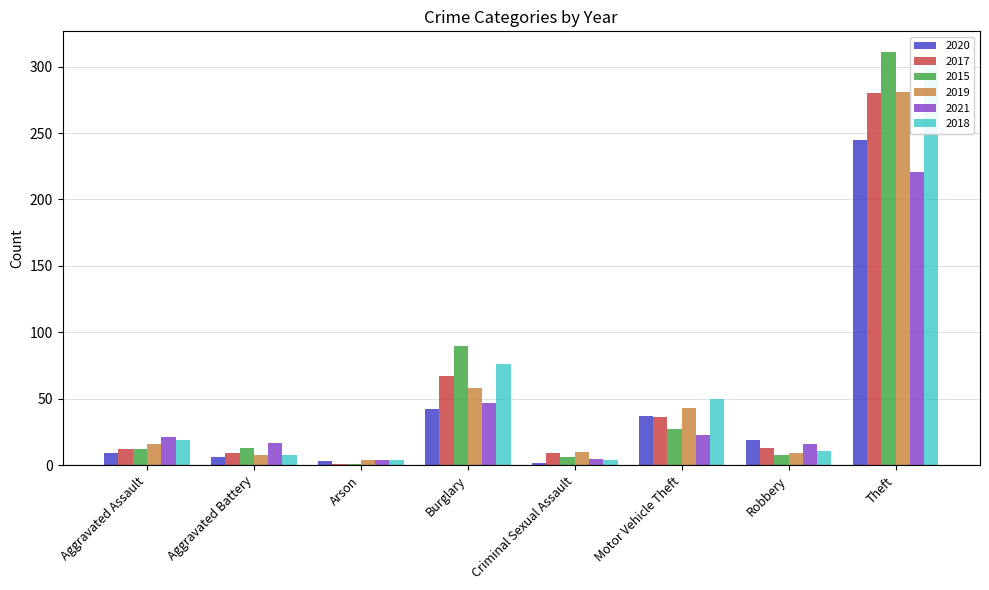

What position from the right is Robbery?

2